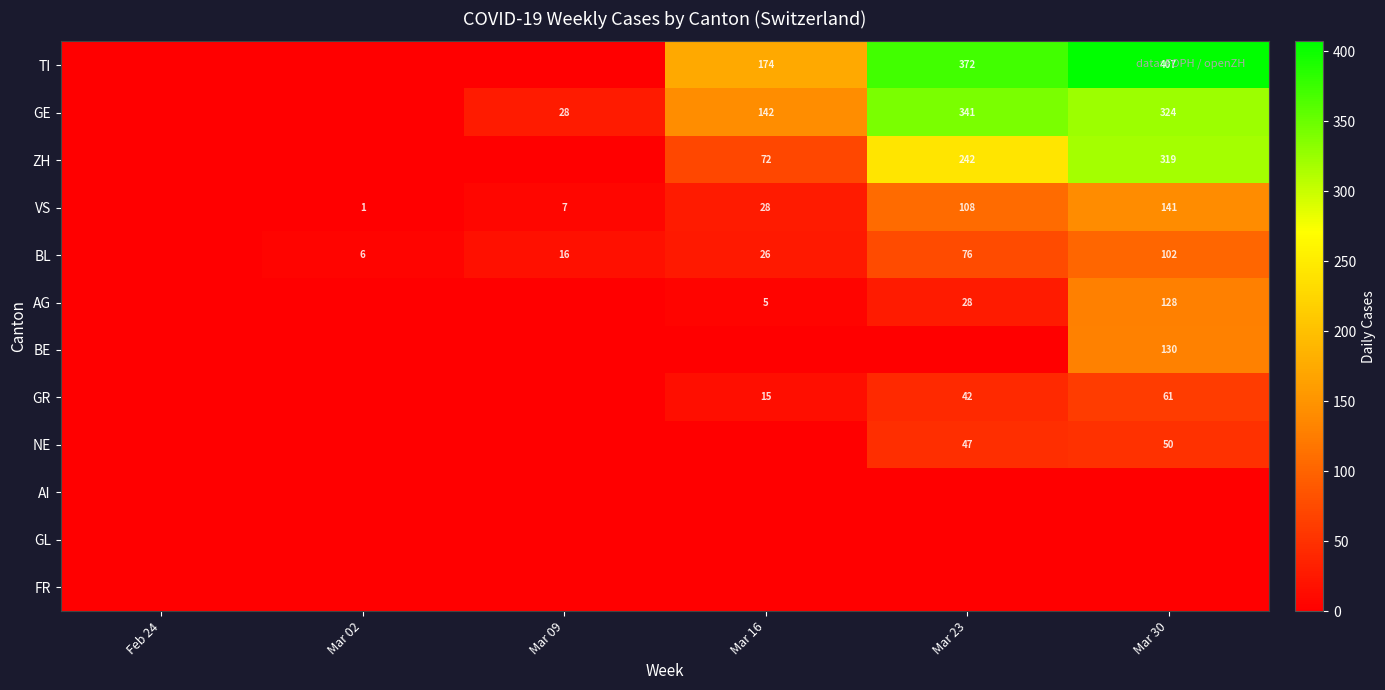

The value of GE at Mar 16 is 142. True or false?

True